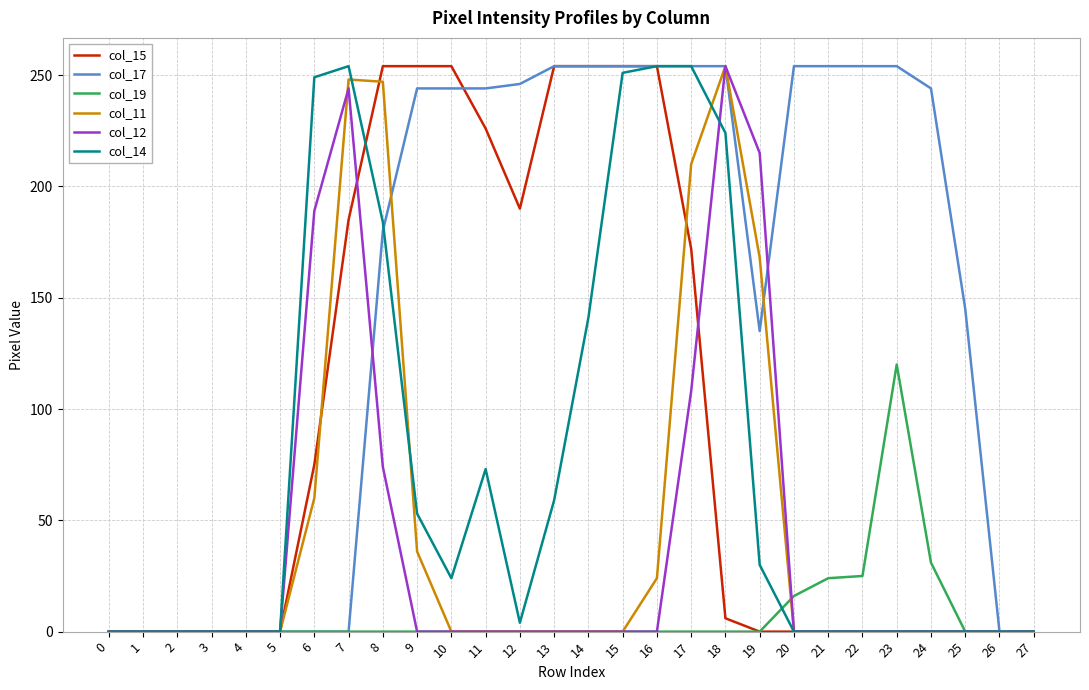

What is the total value across all series at 13?

567